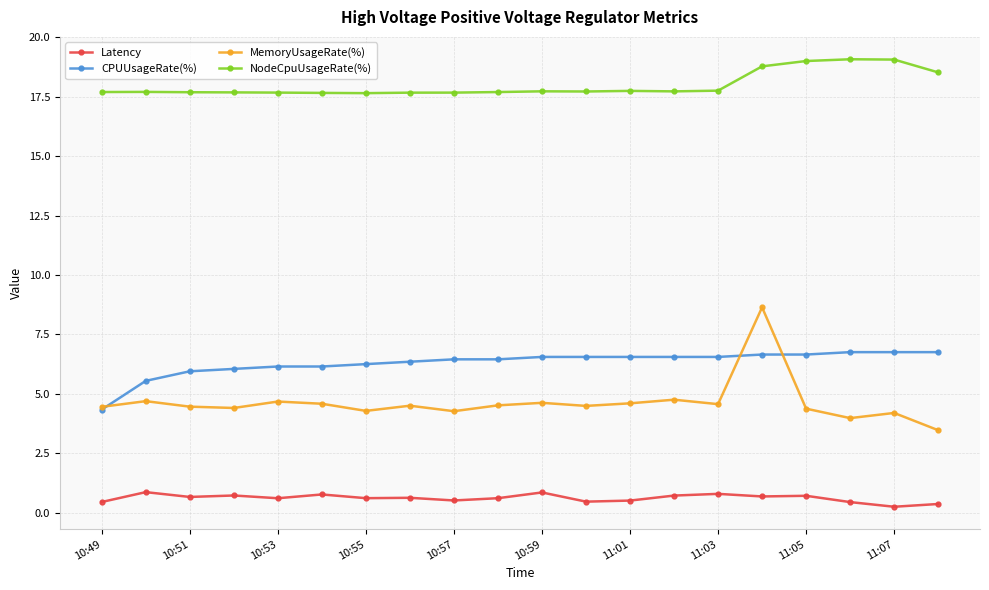

True or false: MemoryUsageRate(%) has more than 2 points higher than both neighbors.

True